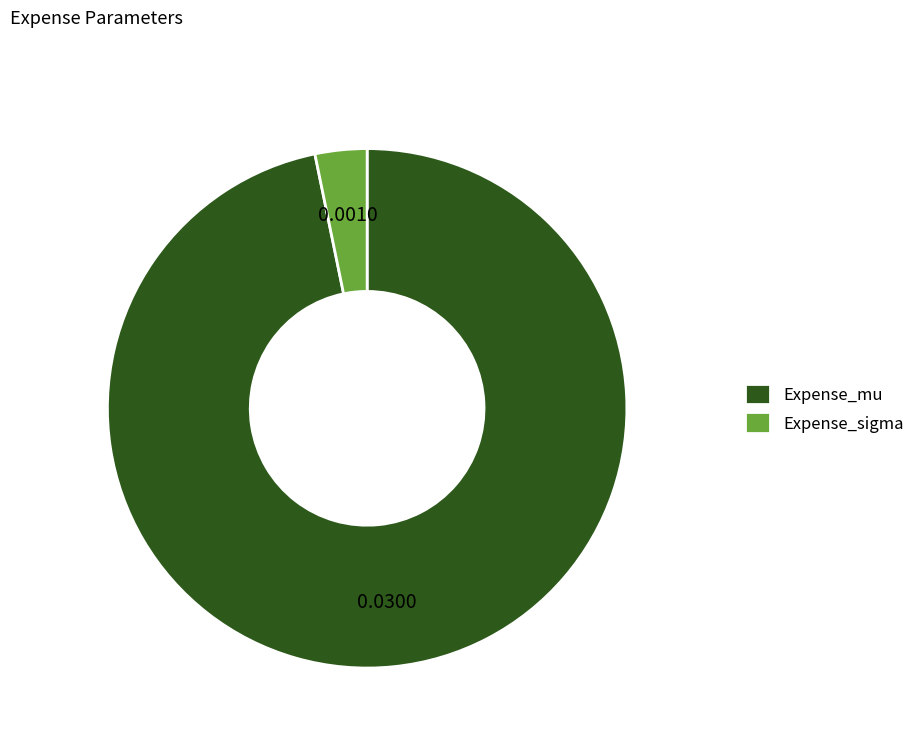

Rank the categories by value from highest to lowest.

Expense_mu, Expense_sigma